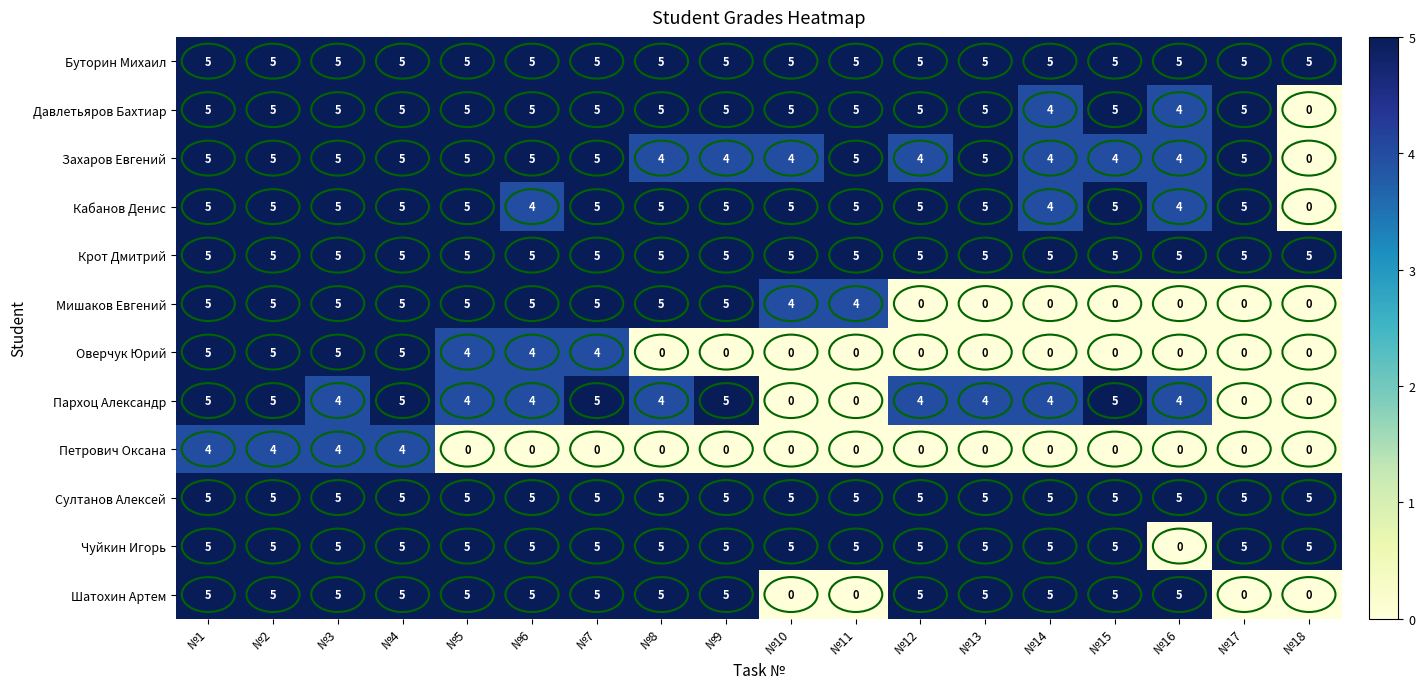

What is the maximum value for Оверчук Юрий?

5